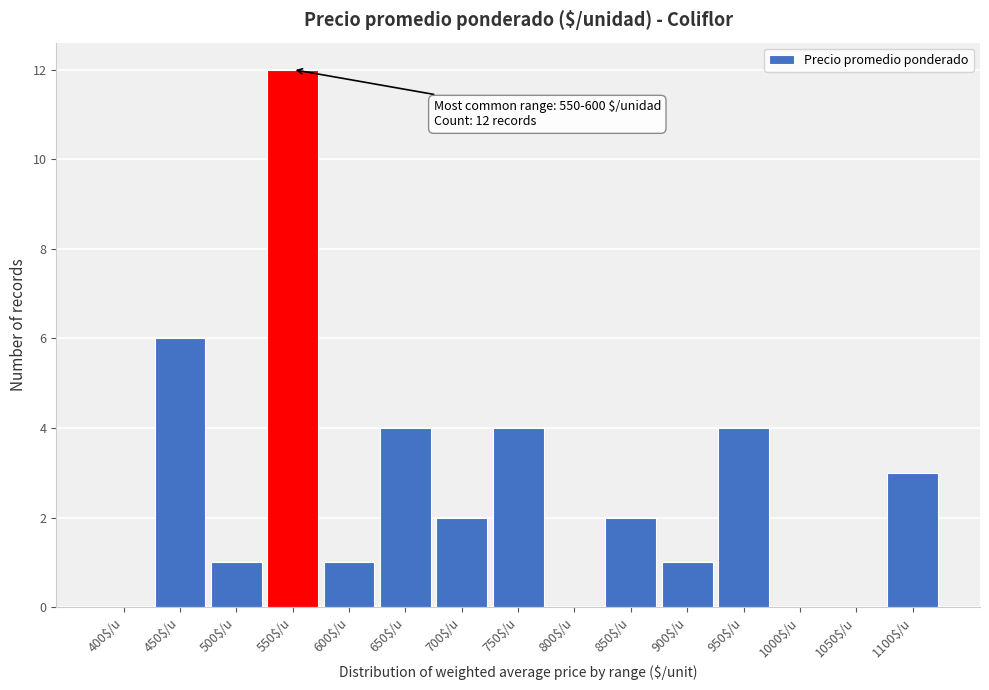

The chart shows a value of 4 at 950$/u. True or false?

True